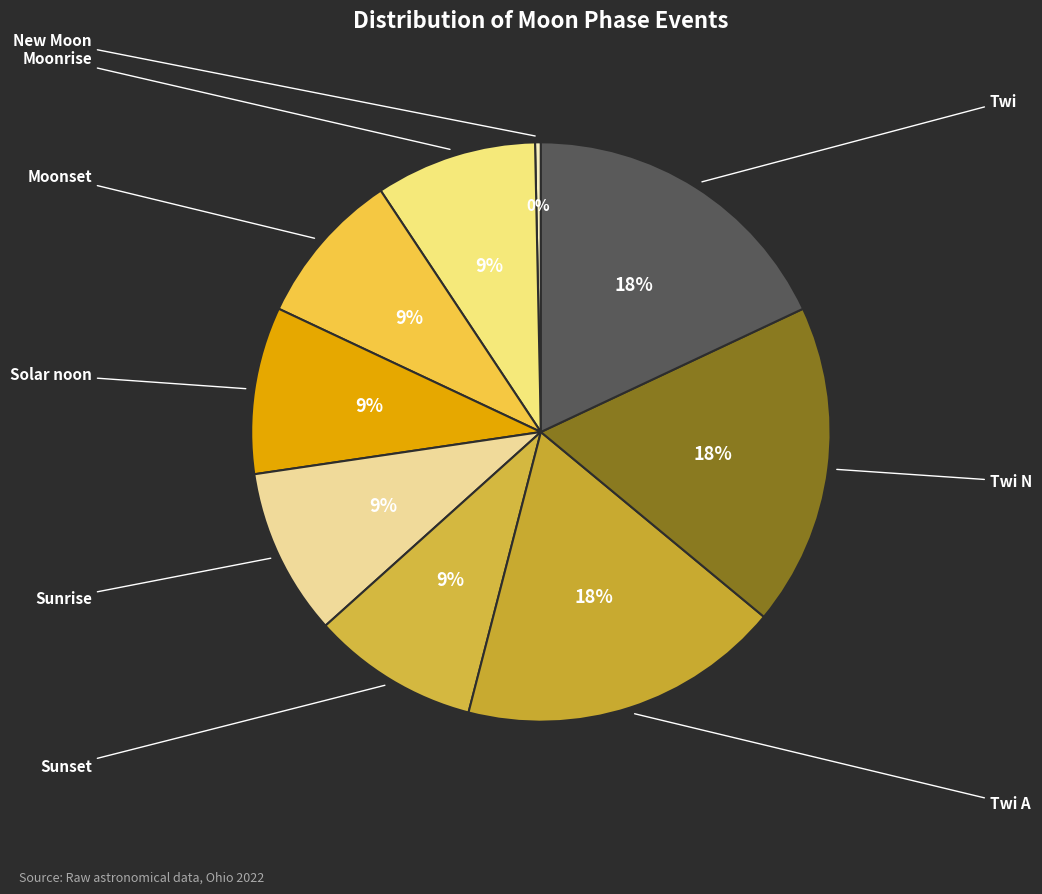

How many slices are in this pie chart?

9